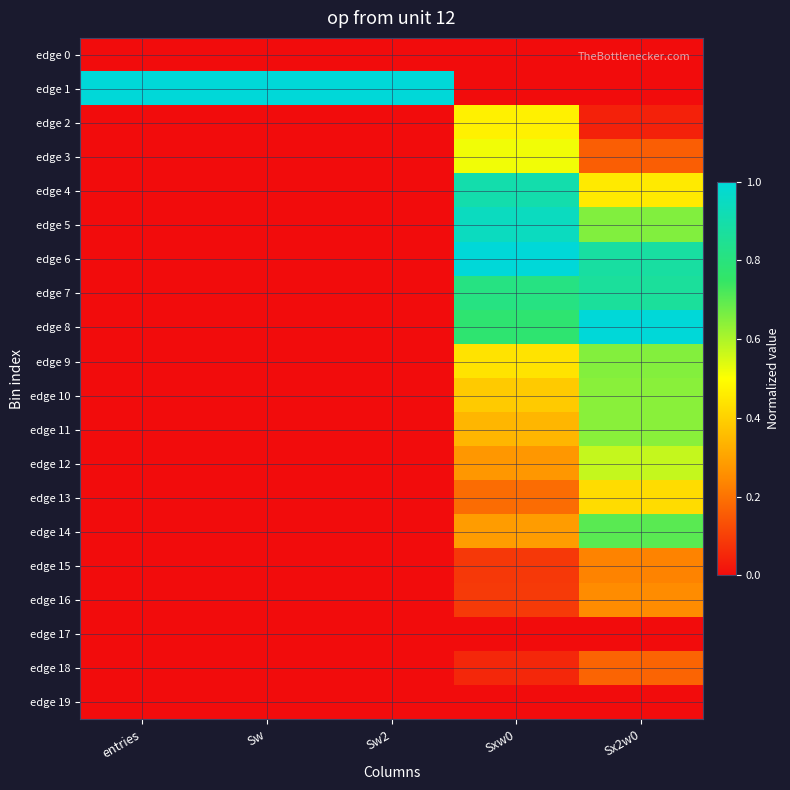

Which series has the largest total across all categories?

edge 1